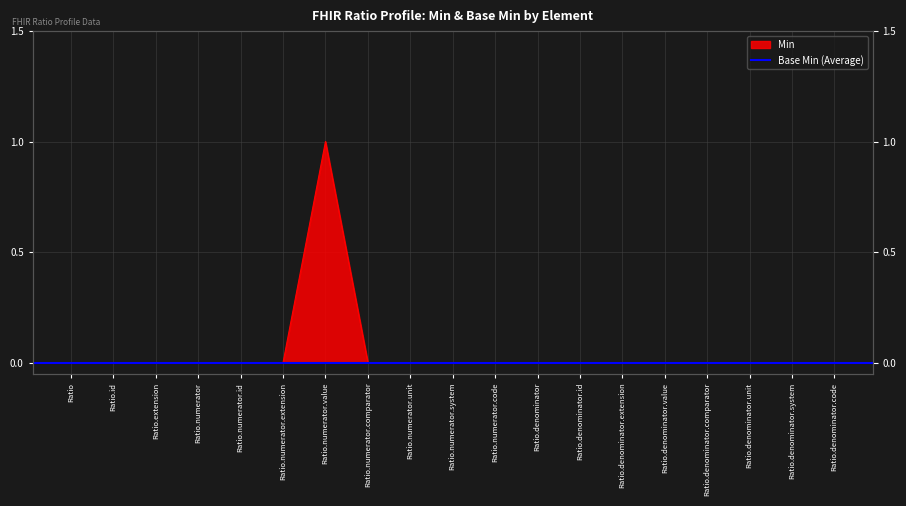

What position from the right is Ratio.denominator.unit?

3